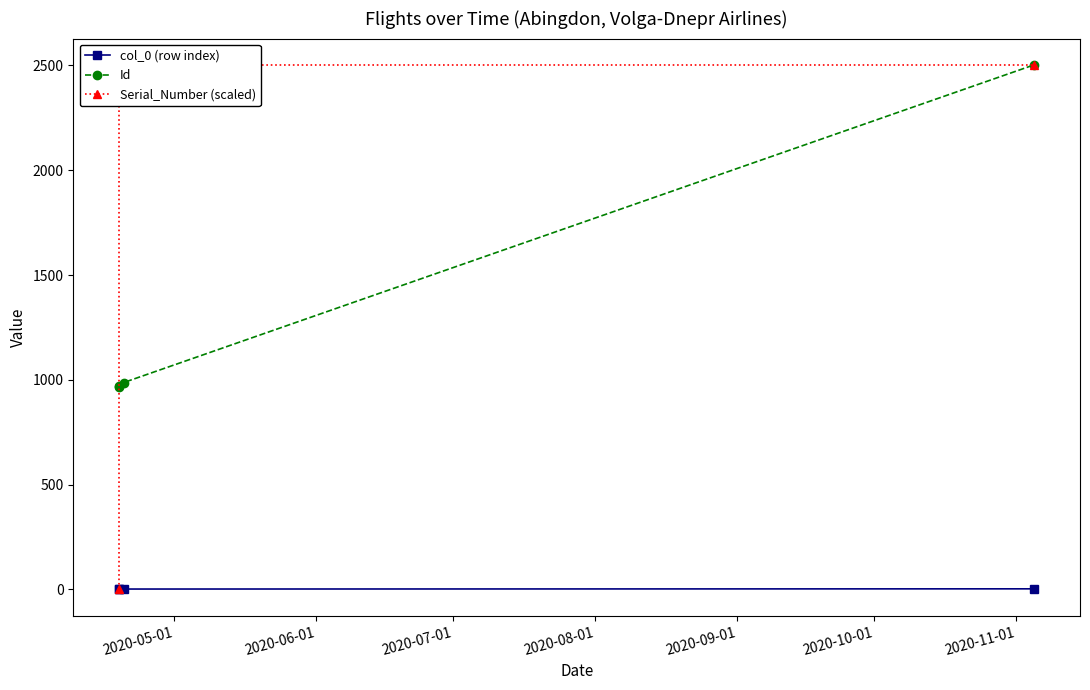

Does the chart display data point markers on the line(s)?

Yes